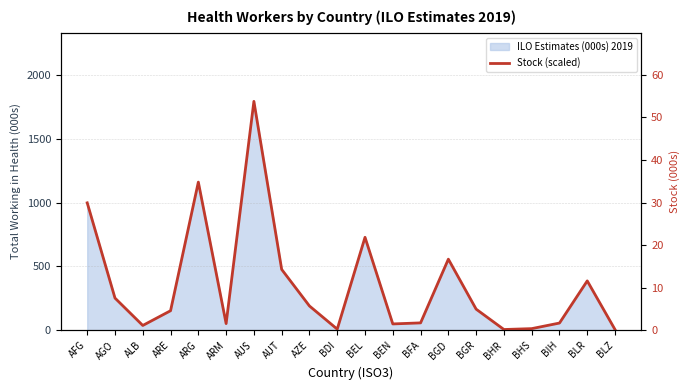

Reading right to left, extract all data points from this chart.

BLZ=0.1	BLR=11.6	BIH=1.7	BHS=0.4	BHR=0.2	BGR=4.9	BGD=16.7	BFA=1.7	BEN=1.5	BEL=21.8	BDI=0.2	AZE=5.7	AUT=14.3	AUS=53.8	ARM=1.5	ARG=34.8	ARE=4.6	ALB=1.1	AGO=7.5	AFG=29.9